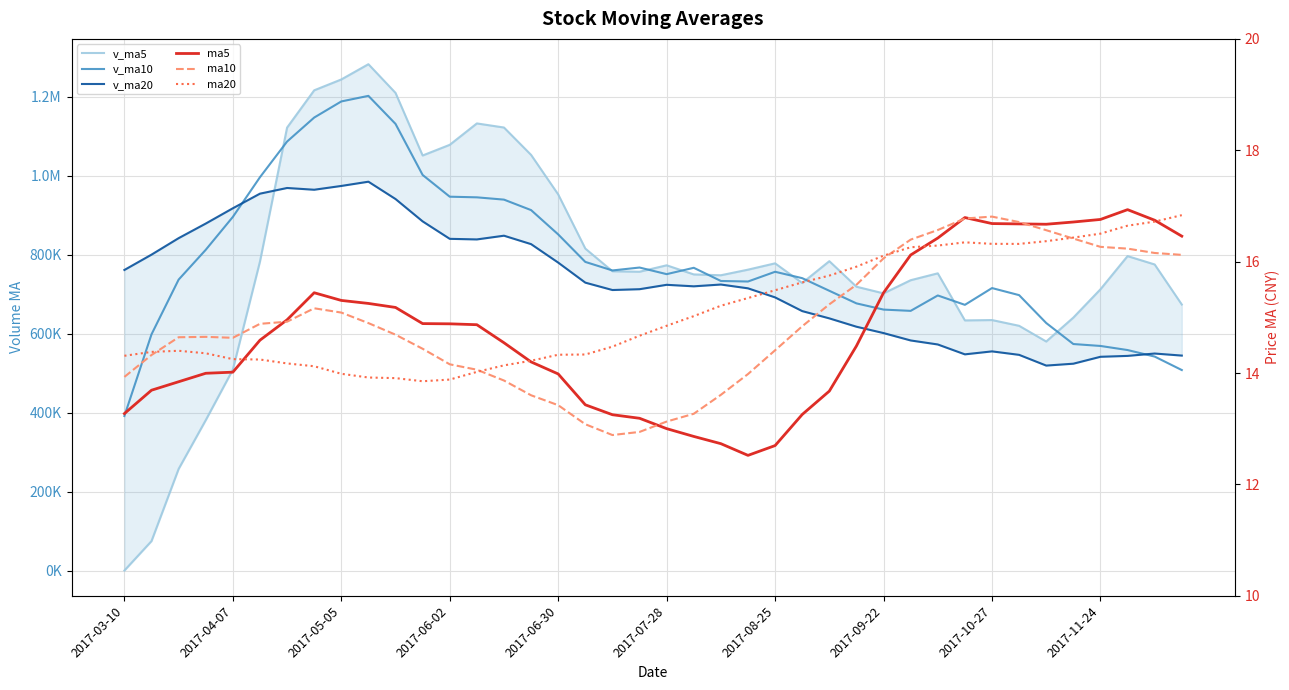

What is the difference between the ma10 values at 18 and 10?

1.8